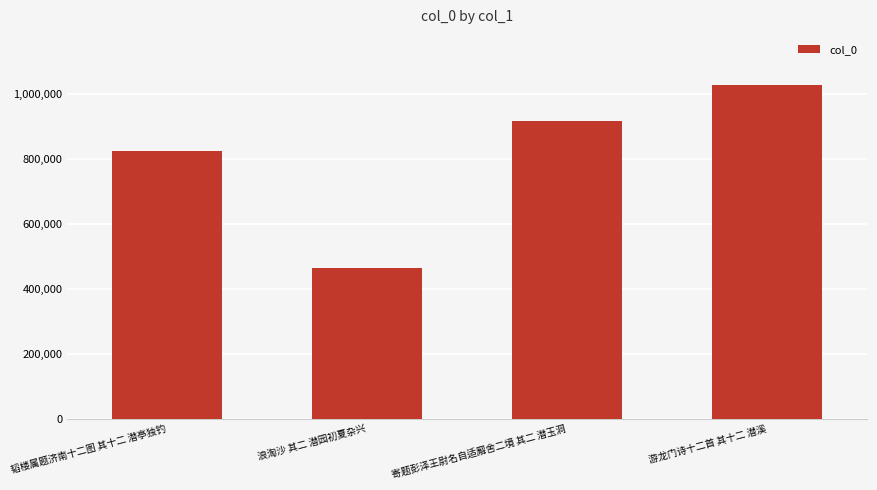

Reading left to right, what are all the values shown in this chart?

825253	464273	914798	1026883